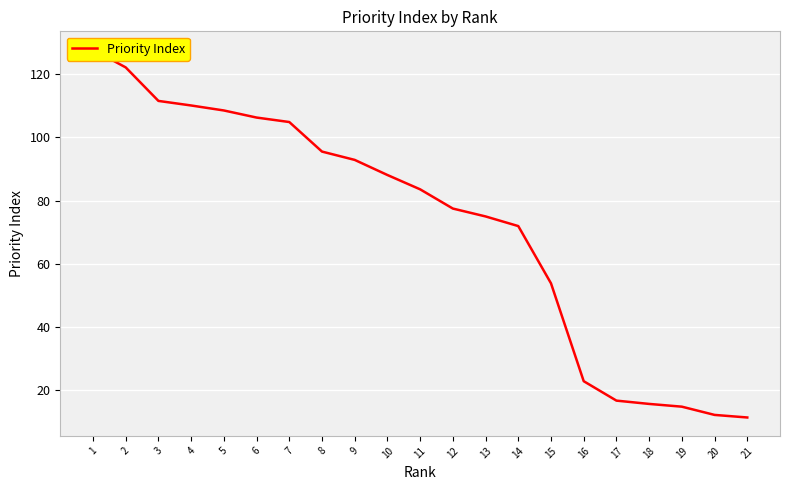

Reading left to right, list all the values displayed in this chart.

21=11.3	20=12.1	19=14.7	18=15.6	17=16.7	16=22.8	15=53.8	14=71.9	13=75.0	12=77.5	11=83.6	10=88.1	9=92.9	8=95.5	7=104.9	6=106.3	5=108.6	4=110.1	3=111.6	2=122.2	1=127.8